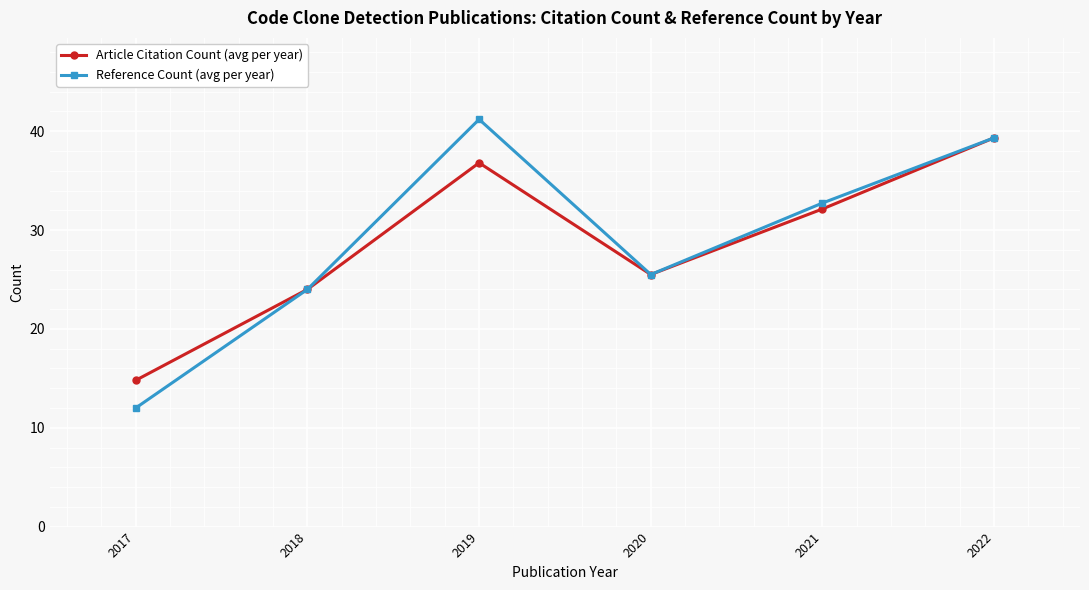

What is the sum of the Article Citation Count (avg per year) values at 2019 and 2018?

60.8